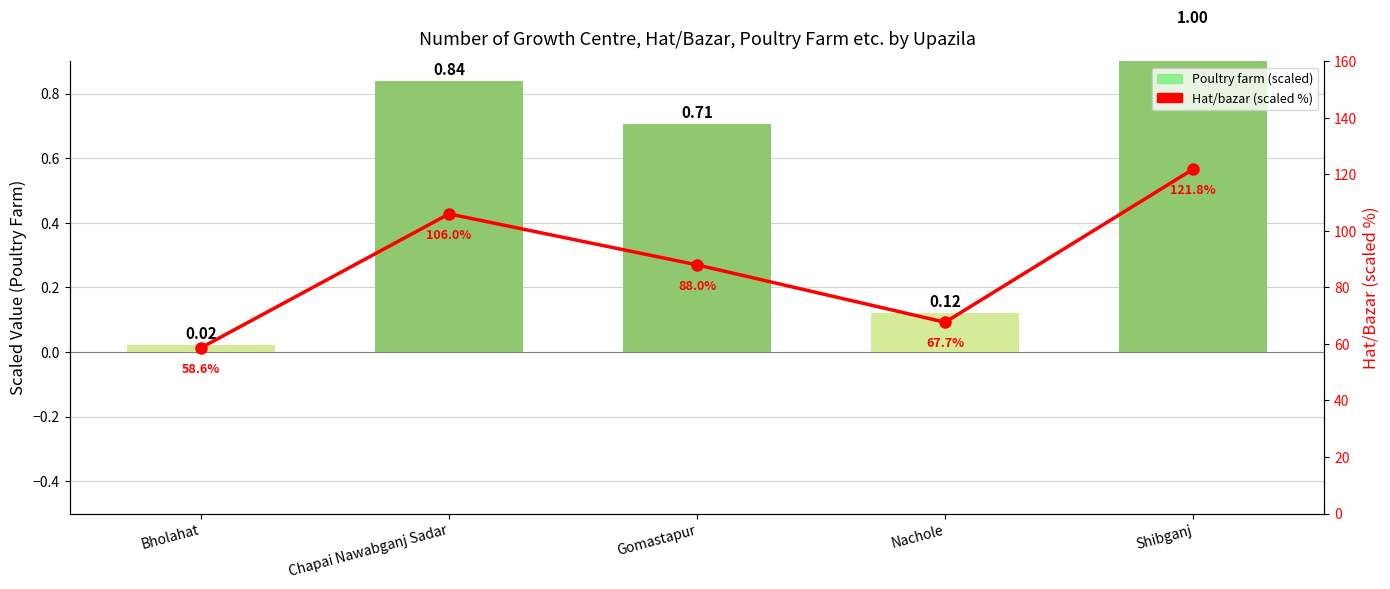

Reading left to right, transcribe all the data shown in this chart.

Poultry farm (scaled): Bholahat=0.0	Chapai Nawabganj Sadar=0.8	Gomastapur=0.7	Nachole=0.1	Shibganj=1.0
Hat/bazar (scaled %): Bholahat=58.6	Chapai Nawabganj Sadar=106.0	Gomastapur=88.0	Nachole=67.7	Shibganj=121.8